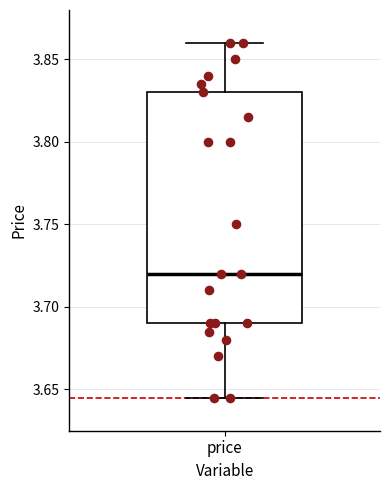

Transcribe this box plot: give where the median line is, the range the box spans, and where the two whiskers end, as read against the y-axis. The values are not printed on the chart, so give them approximately, as read against the axis.

median 3.720, box 3.690 to 3.830, whiskers 3.645 to 3.860